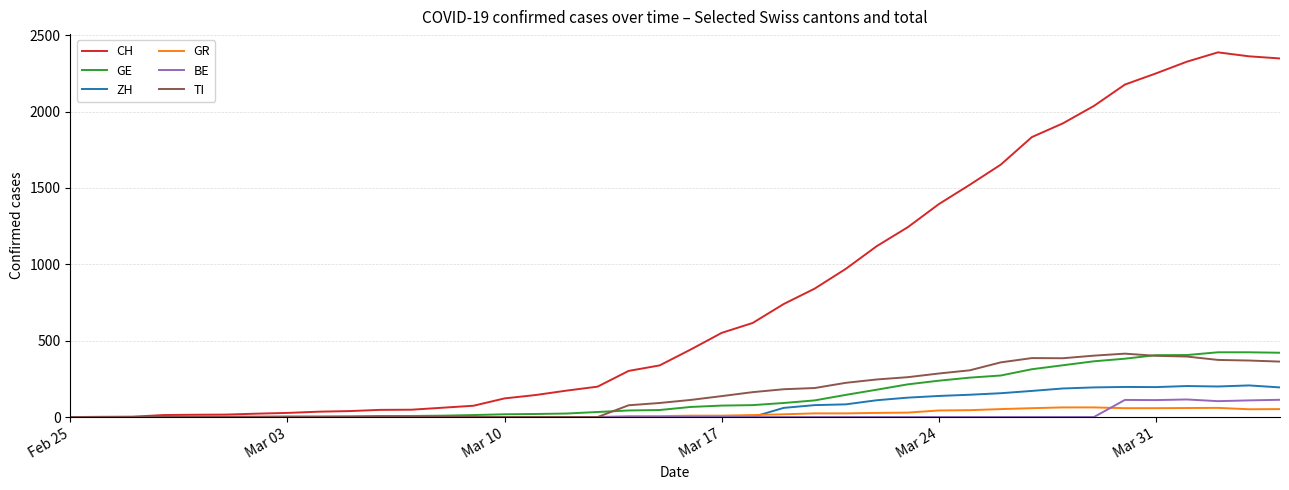

At how many categories does at least one series exceed 1265?

12